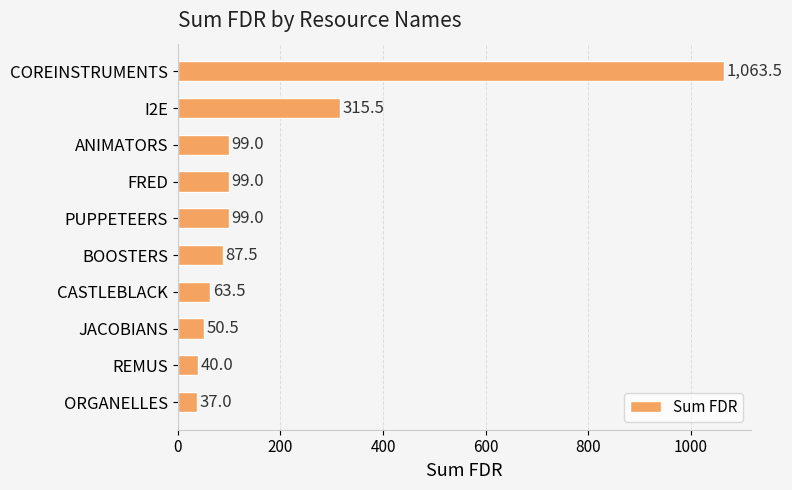

What is the sum of the values at ORGANELLES and PUPPETEERS?

136.0